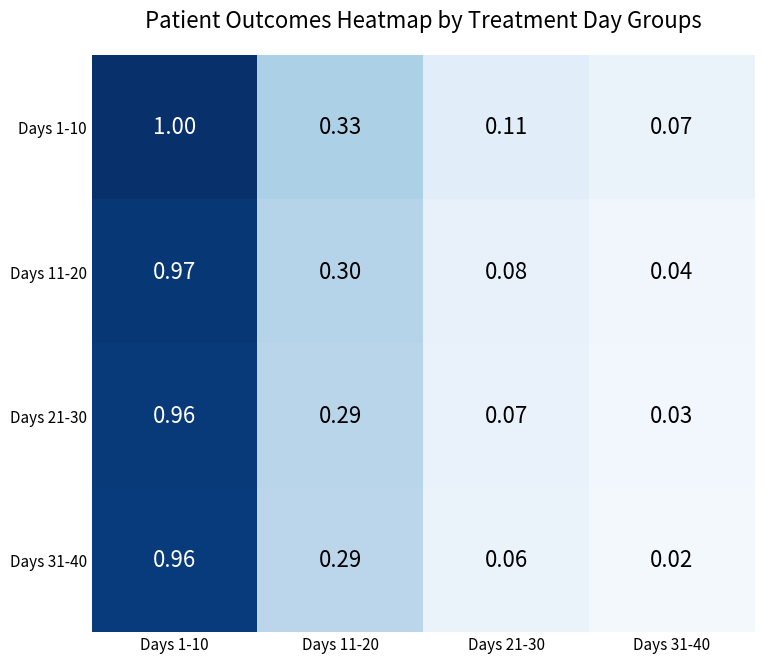

At how many categories does at least one series exceed 0?

4